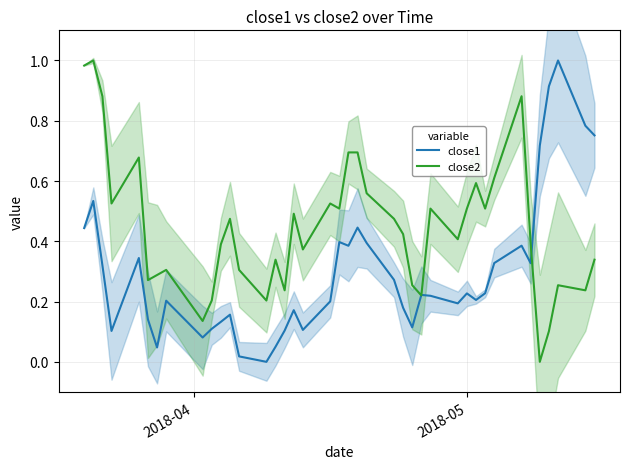

How many intersections are there between close2 and close1?

3